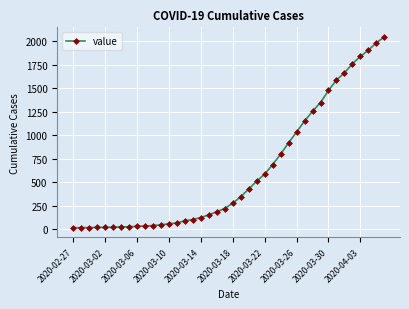

What is the average value?

621